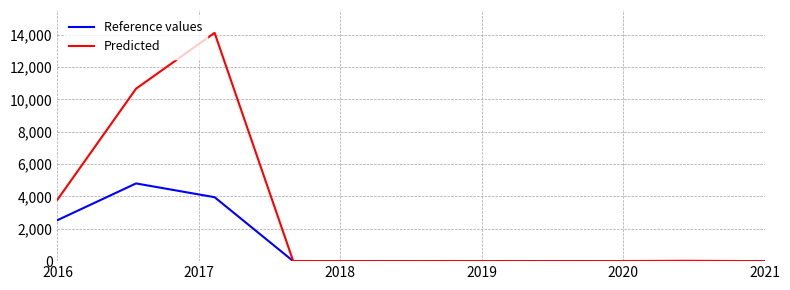

Rank the series by their average value, from lowest to highest.

Reference values, Predicted